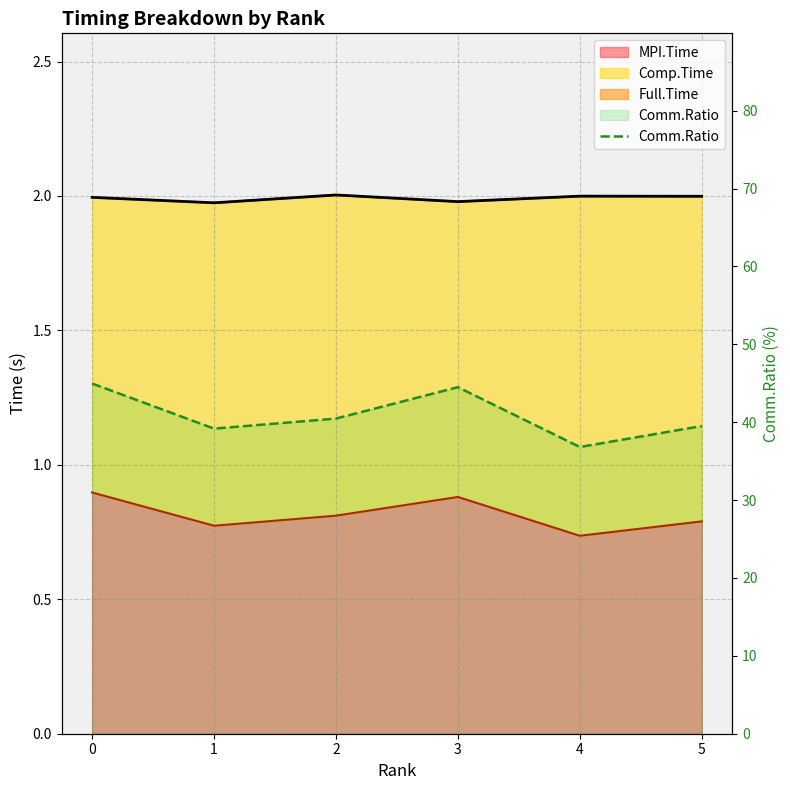

Where is the first local maximum?

3